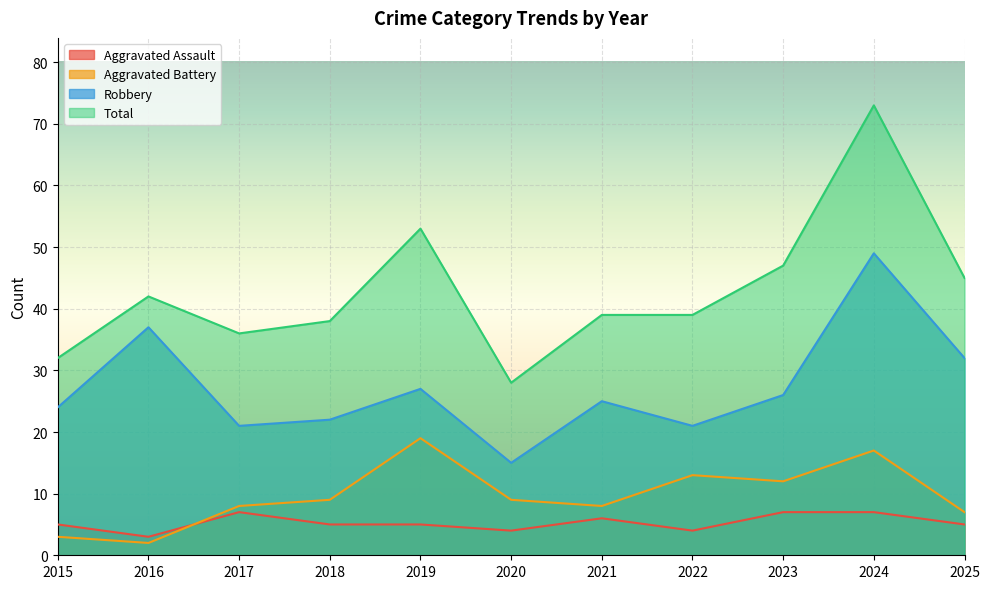

What is the lowest value of the Aggravated Battery series?

2